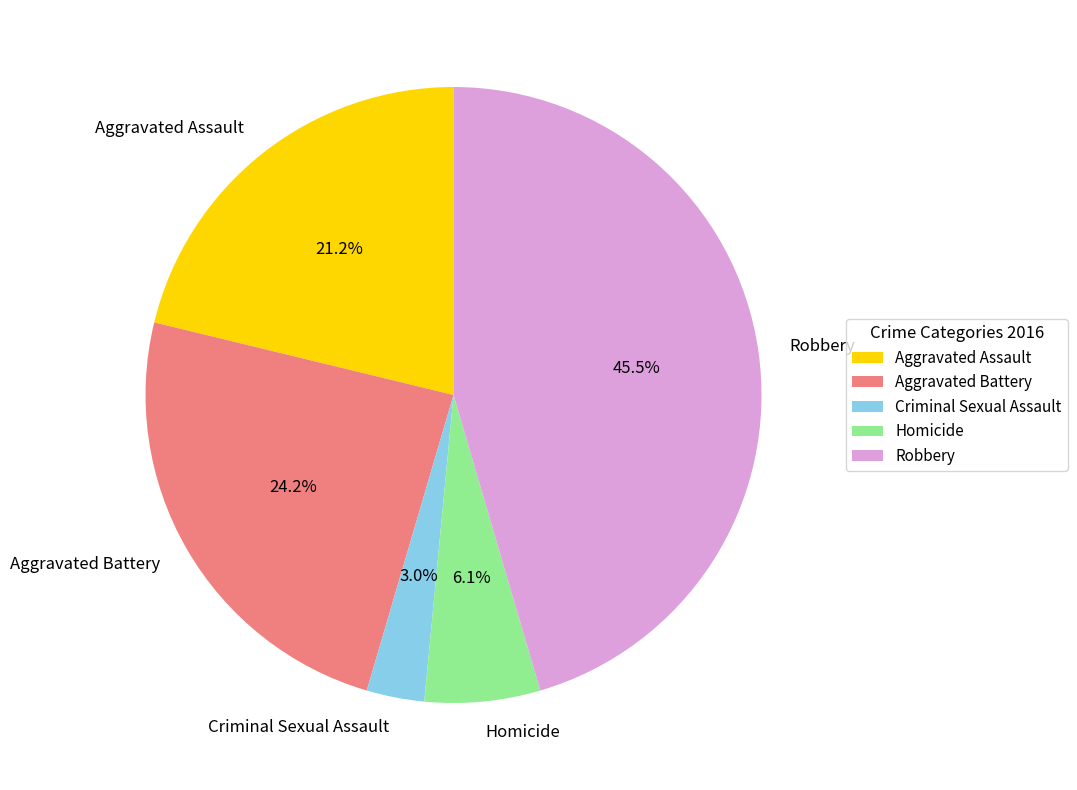

Which slice is the largest?

Robbery